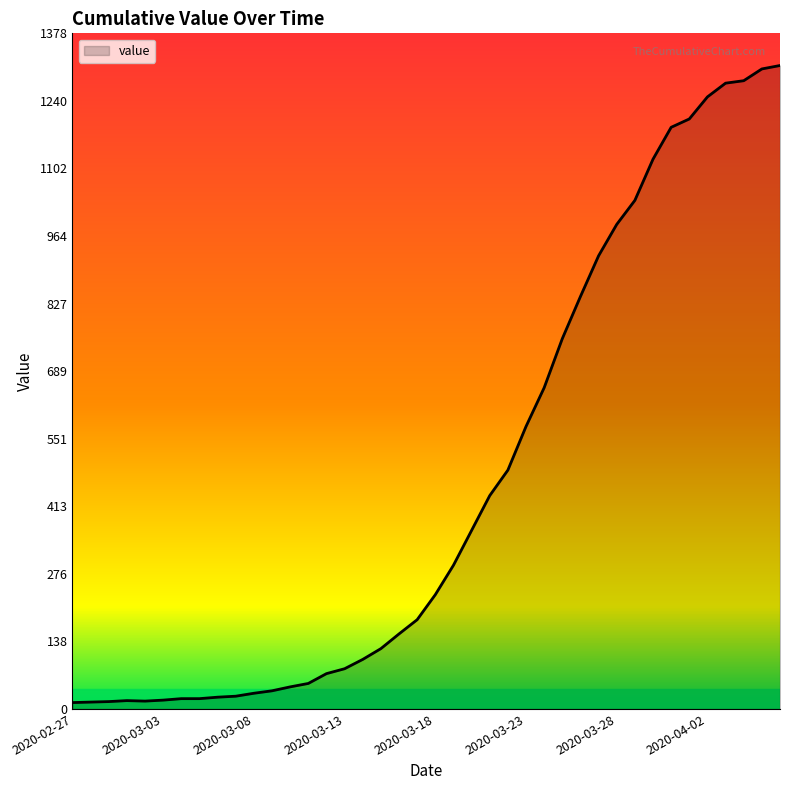

What is the difference between the maximum and minimum values?

1299